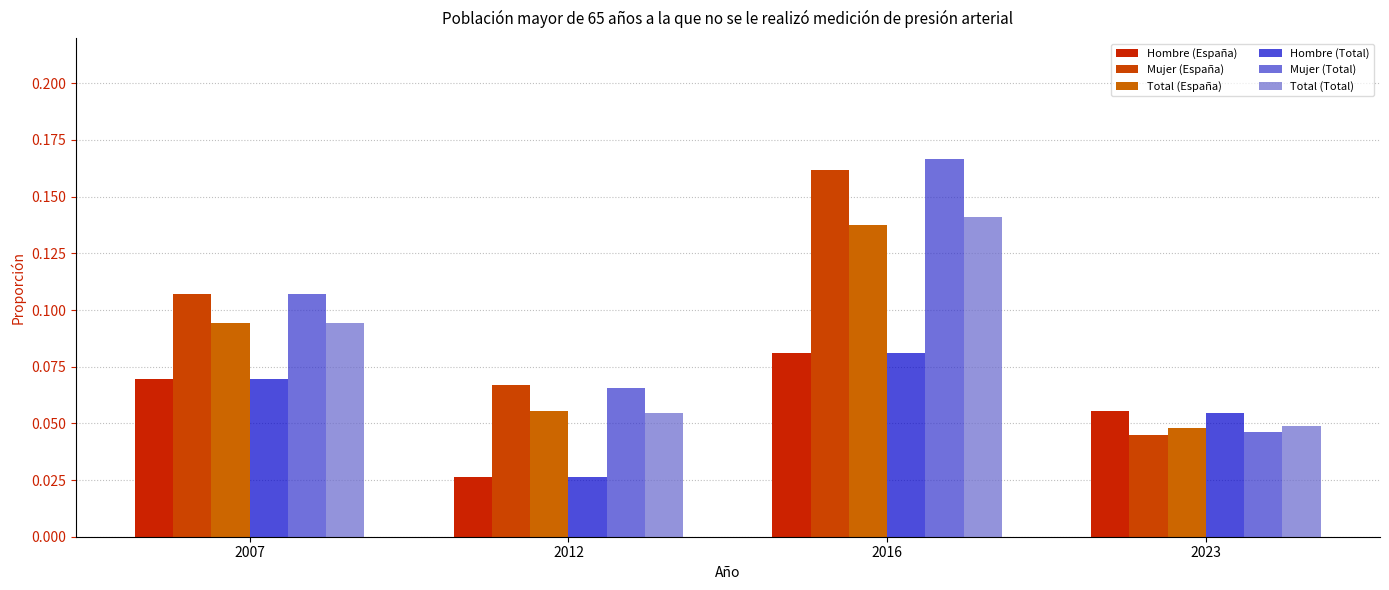

What is the maximum value for Total (España)?

0.1